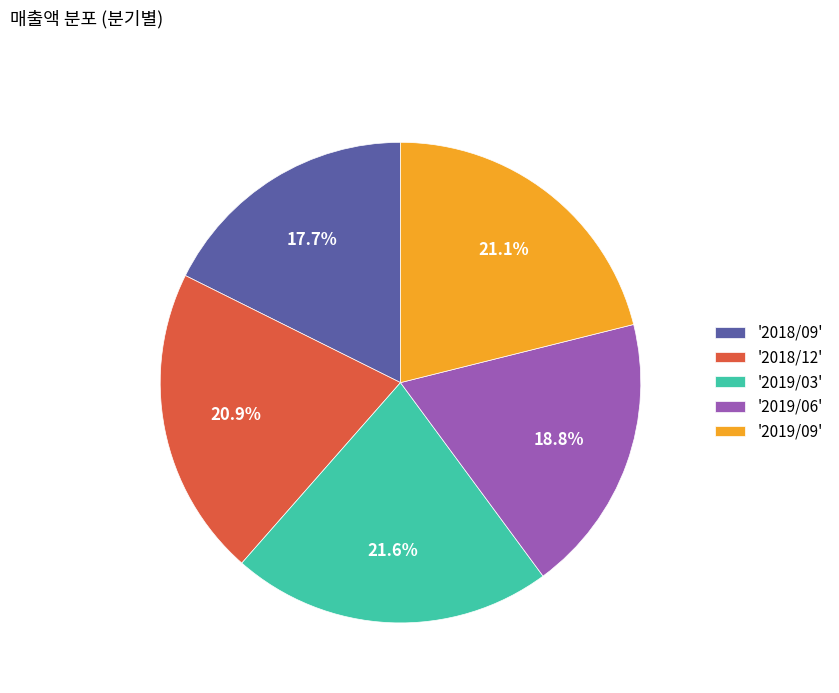

How much of the chart is everything except '2018/12'?

79.1%